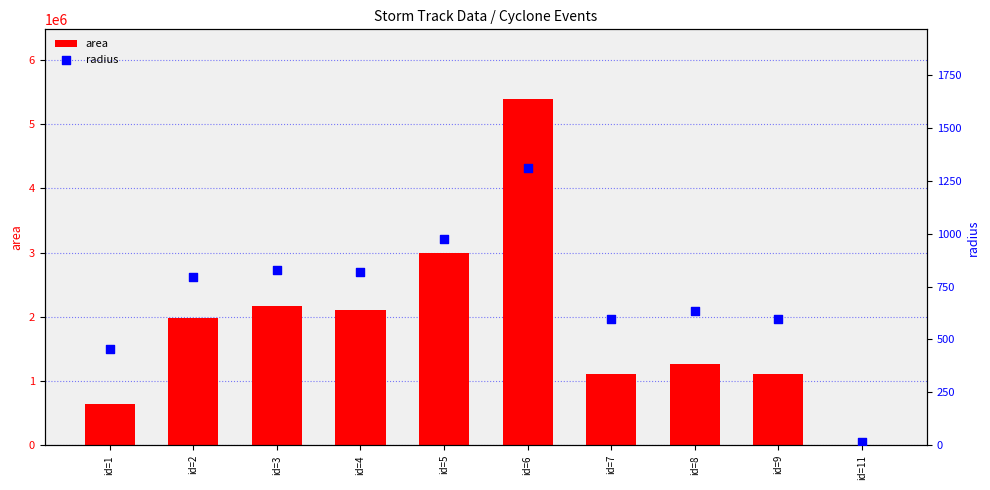

Which series has the largest Y range (max minus min)?

area